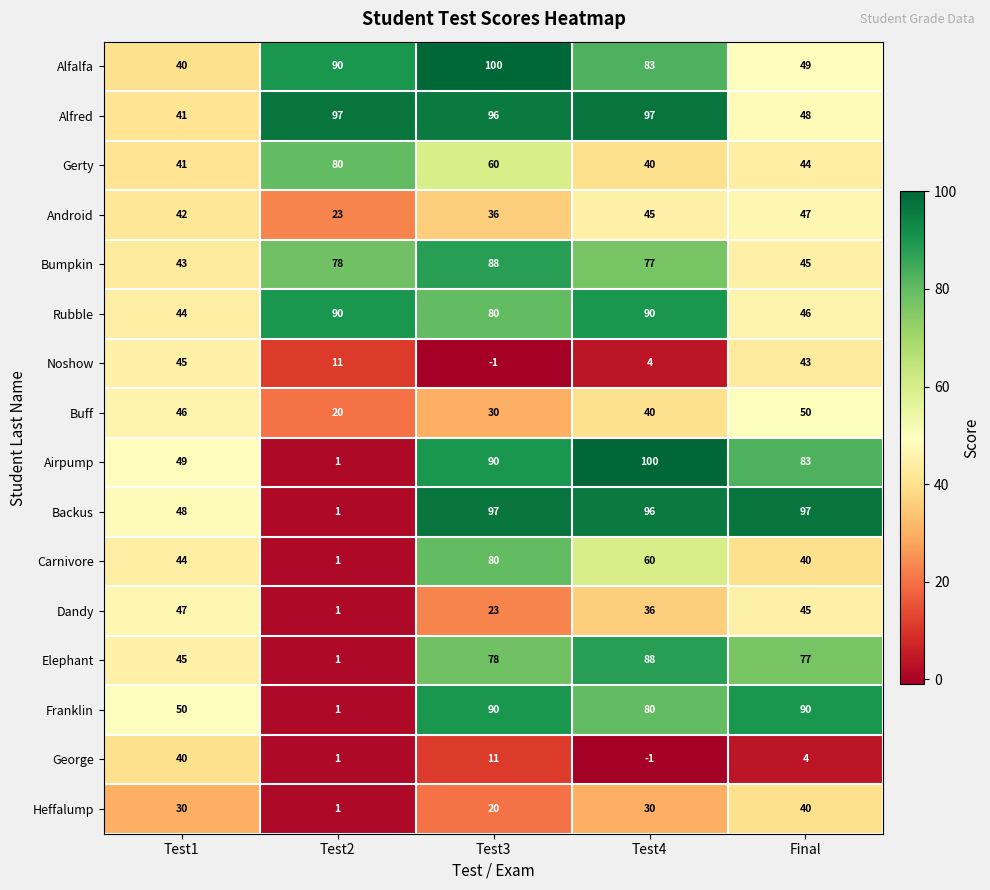

At which category is the sum across all series the highest?

Test3